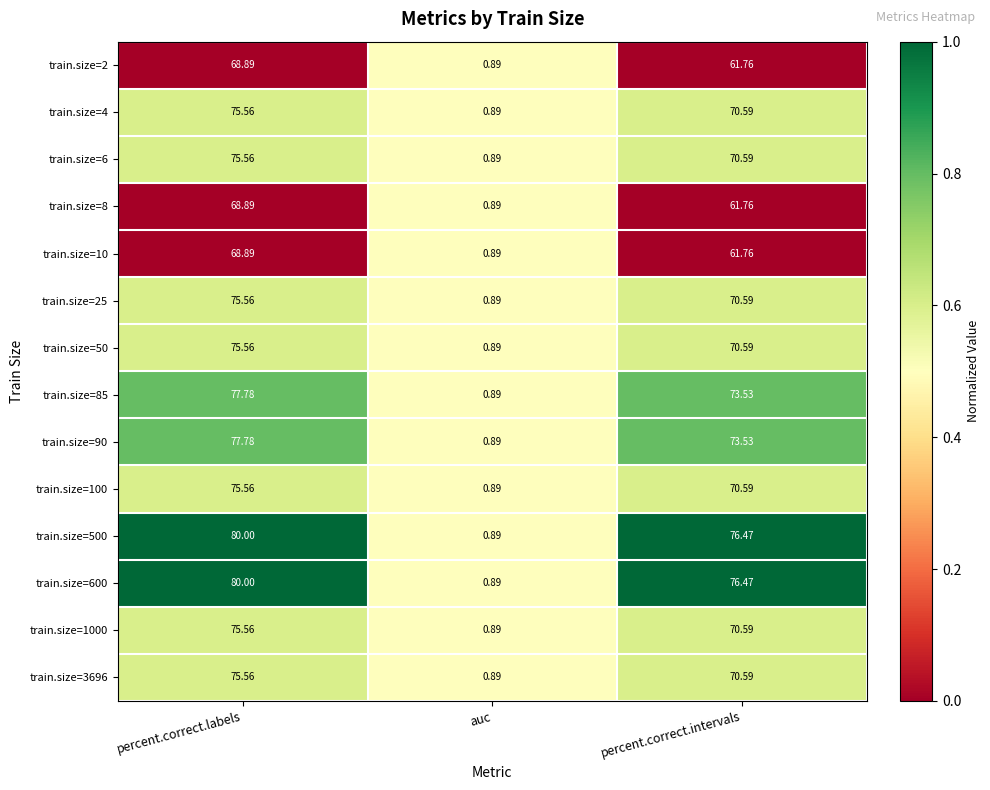

Which label corresponds to the largest value in the chart?

percent.correct.labels